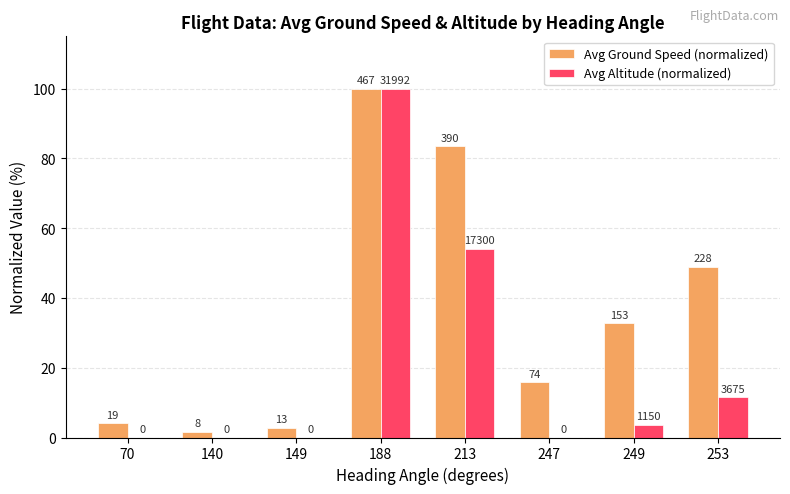

How many groups of bars are there?

8